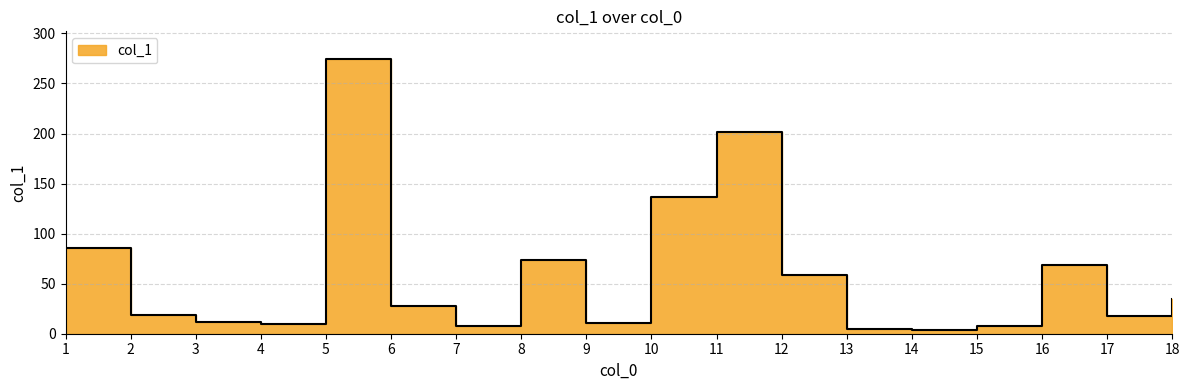

Where is the first local minimum?

4